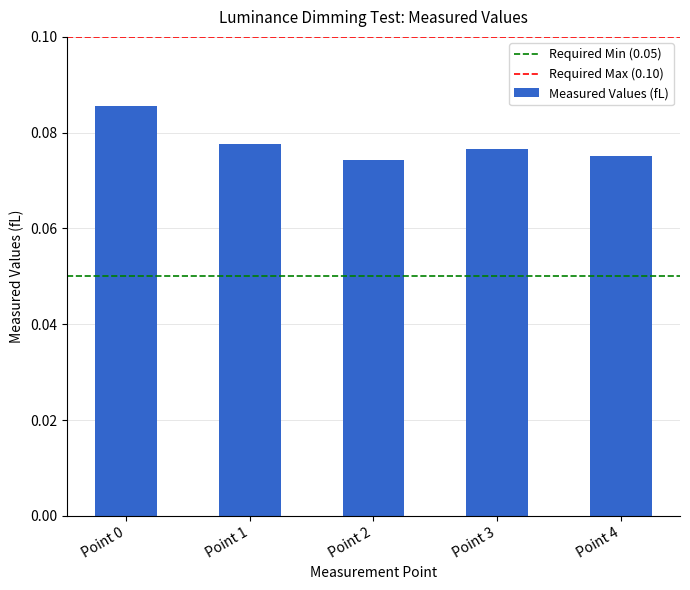

Which category has the highest value across all series?

Point 0